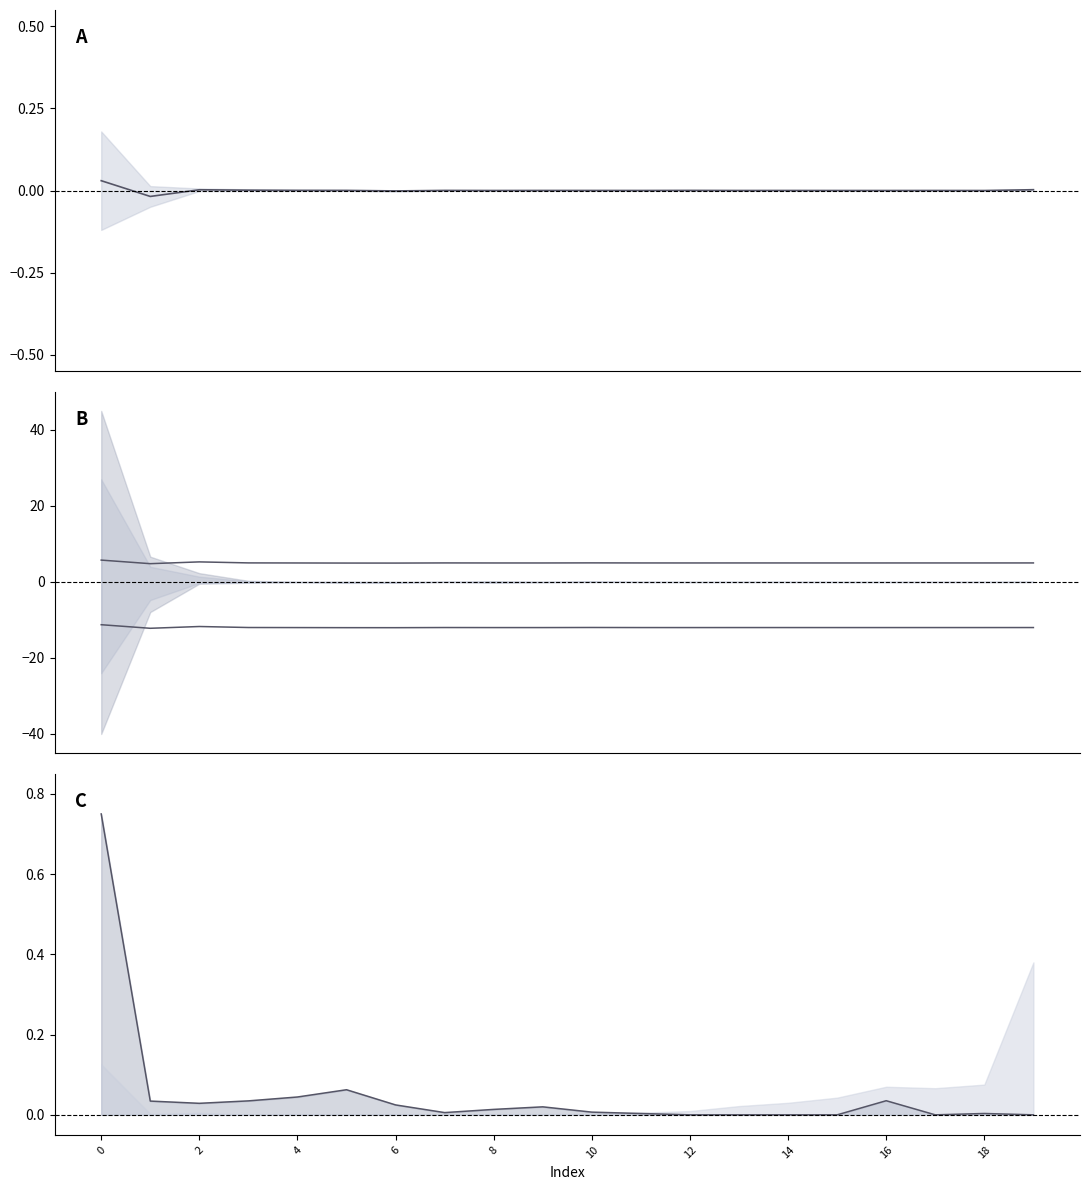

The value of col_4 at 4 is 0.0. True or false?

True